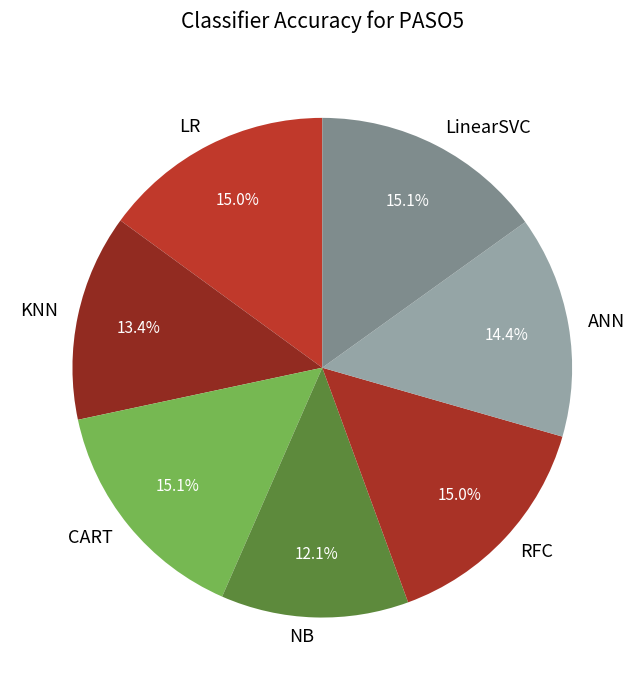

True or false: LinearSVC accounts for 15% of the total.

True